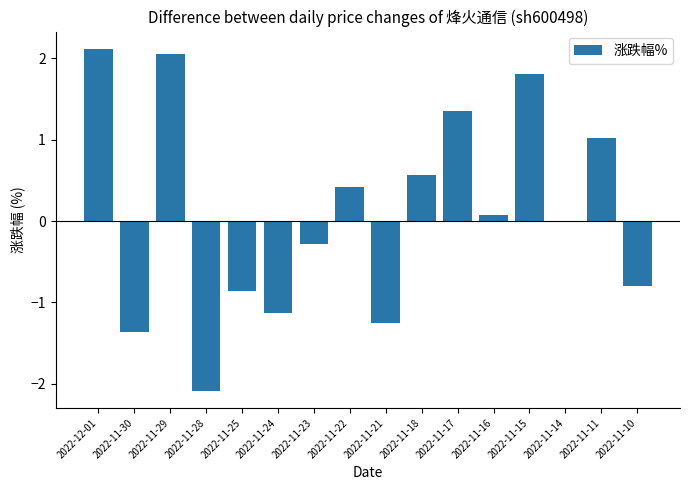

Which has a higher value, 2022-11-30 or 2022-11-15?

2022-11-15